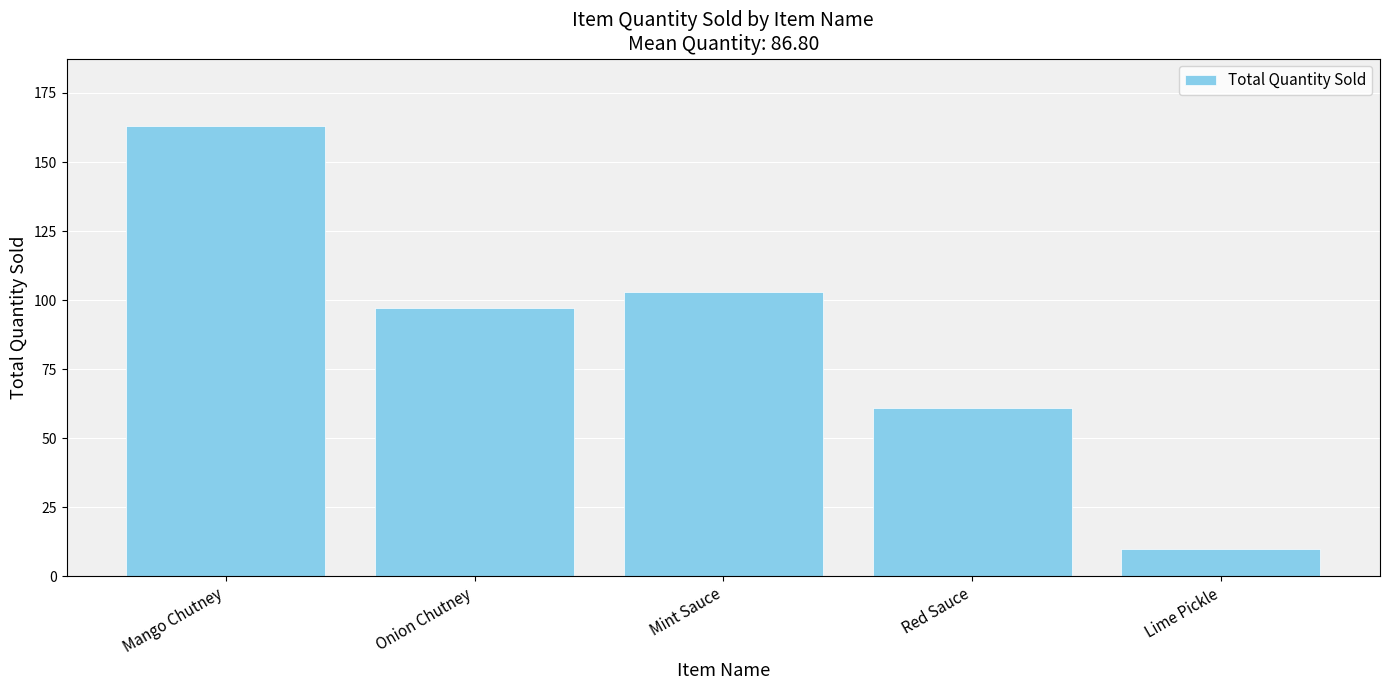

What value does the data have at Mango Chutney, to the nearest 5?

165